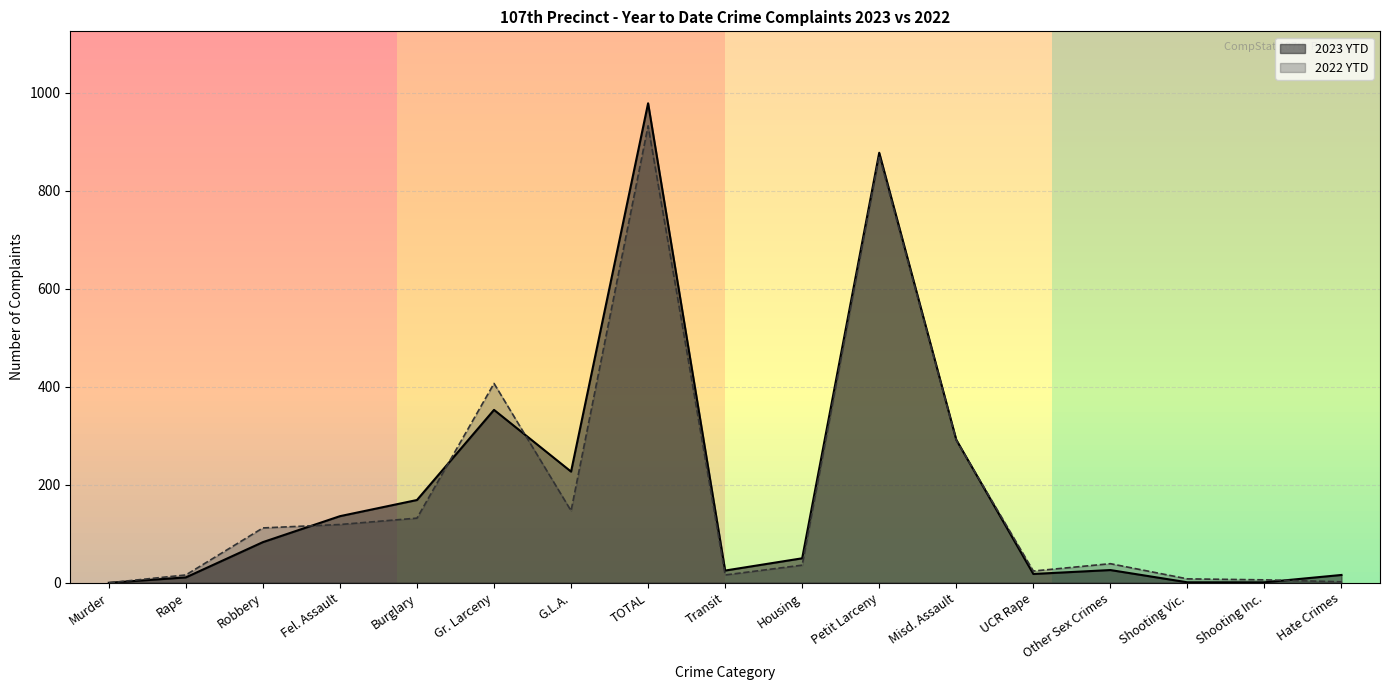

How many values in the 2022 YTD series exceed 39?

8